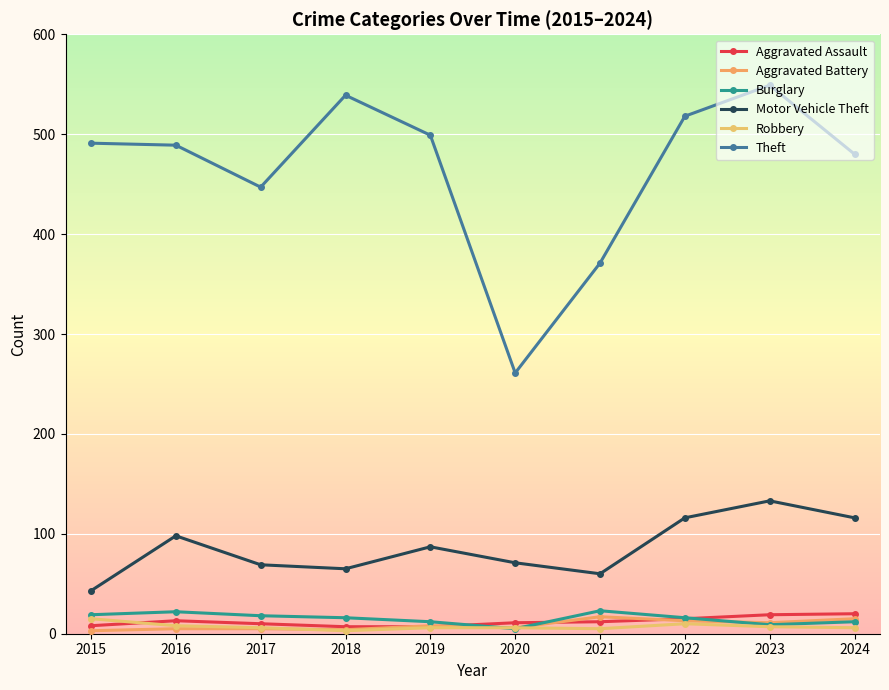

True or false: Aggravated Battery and Theft intersect in this chart.

False